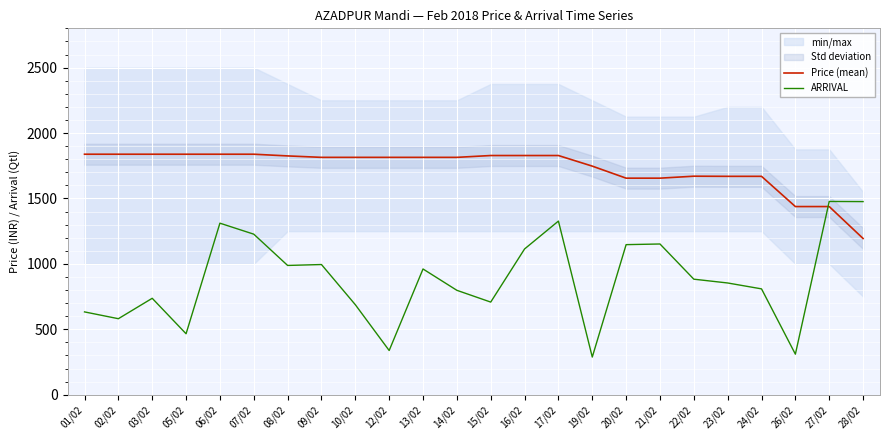

Reading right to left, extract all data points from this chart.

Price (mean): 28/02=1194	27/02=1438	26/02=1438	24/02=1669	23/02=1669	22/02=1670	21/02=1655	20/02=1655	19/02=1747	17/02=1828	16/02=1828	15/02=1828	14/02=1814	13/02=1814	12/02=1814	10/02=1814	09/02=1814	08/02=1825	07/02=1838	06/02=1838	05/02=1838	03/02=1838	02/02=1838	01/02=1838
ARRIVAL: 28/02=1476	27/02=1477	26/02=310	24/02=809	23/02=854	22/02=883	21/02=1152	20/02=1147	19/02=288	17/02=1327	16/02=1114	15/02=708	14/02=798	13/02=961	12/02=338	10/02=688	09/02=995	08/02=988	07/02=1227	06/02=1311	05/02=466	03/02=737	02/02=581	01/02=633